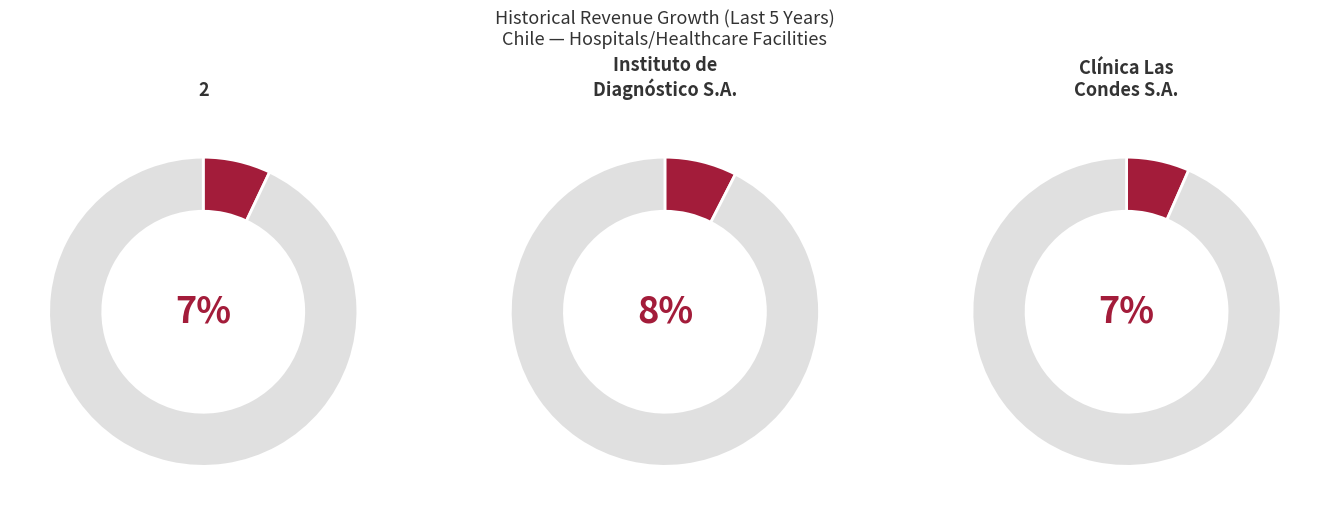

What is the largest slice in the pie chart?

Instituto de Diagnóstico S.A.